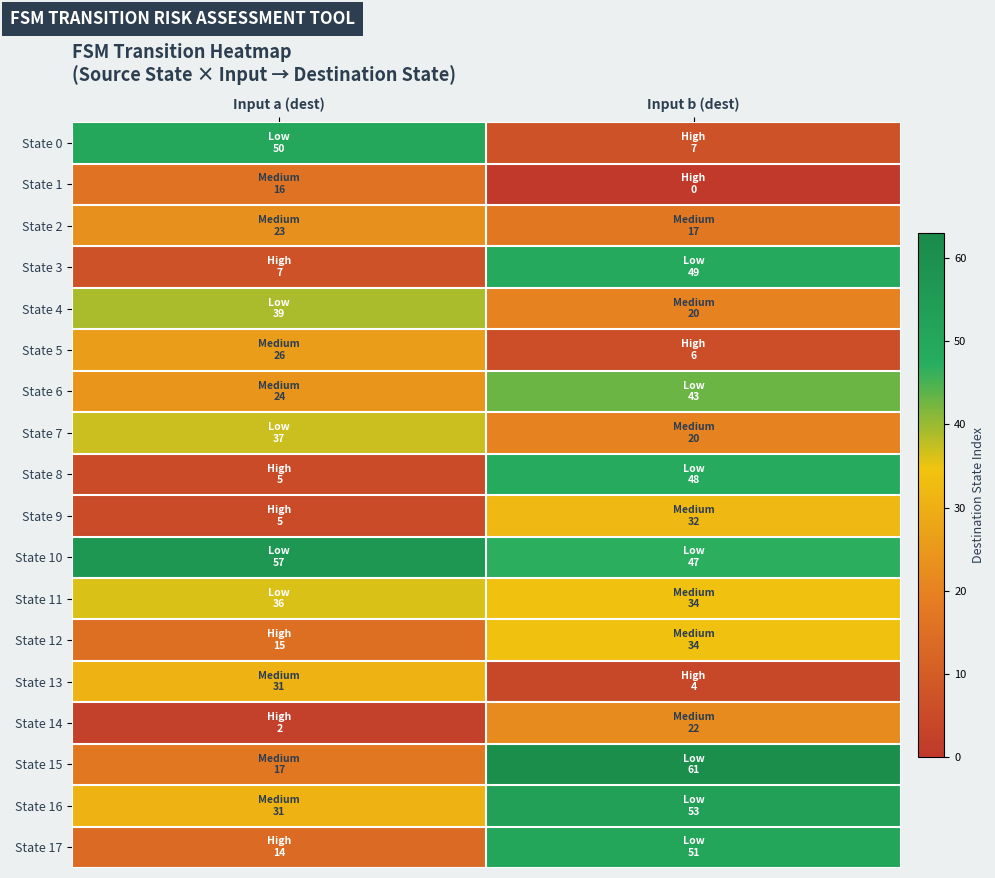

What is the greatest value displayed?

61